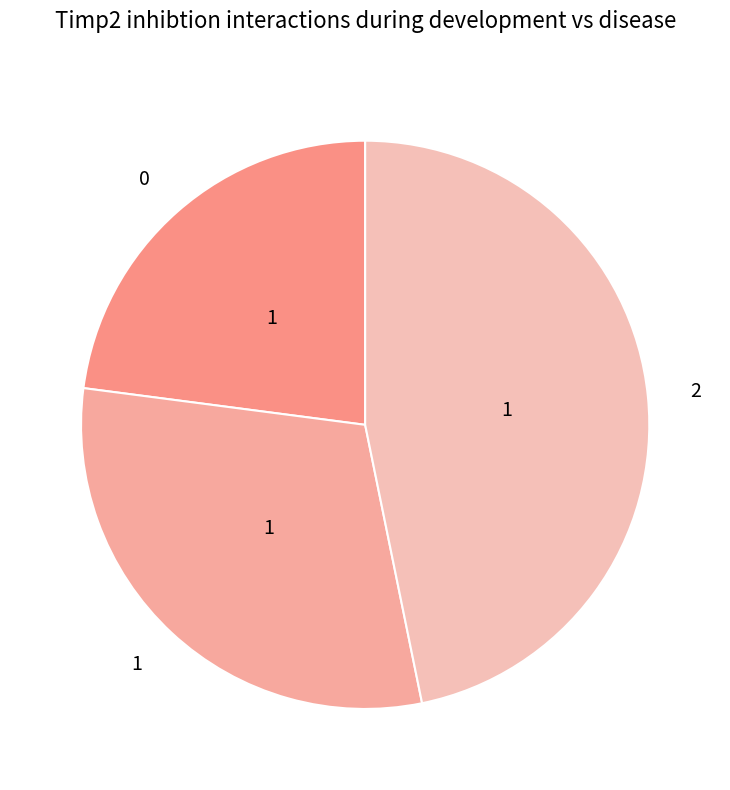

Rank the categories by value from lowest to highest.

0, 1, 2